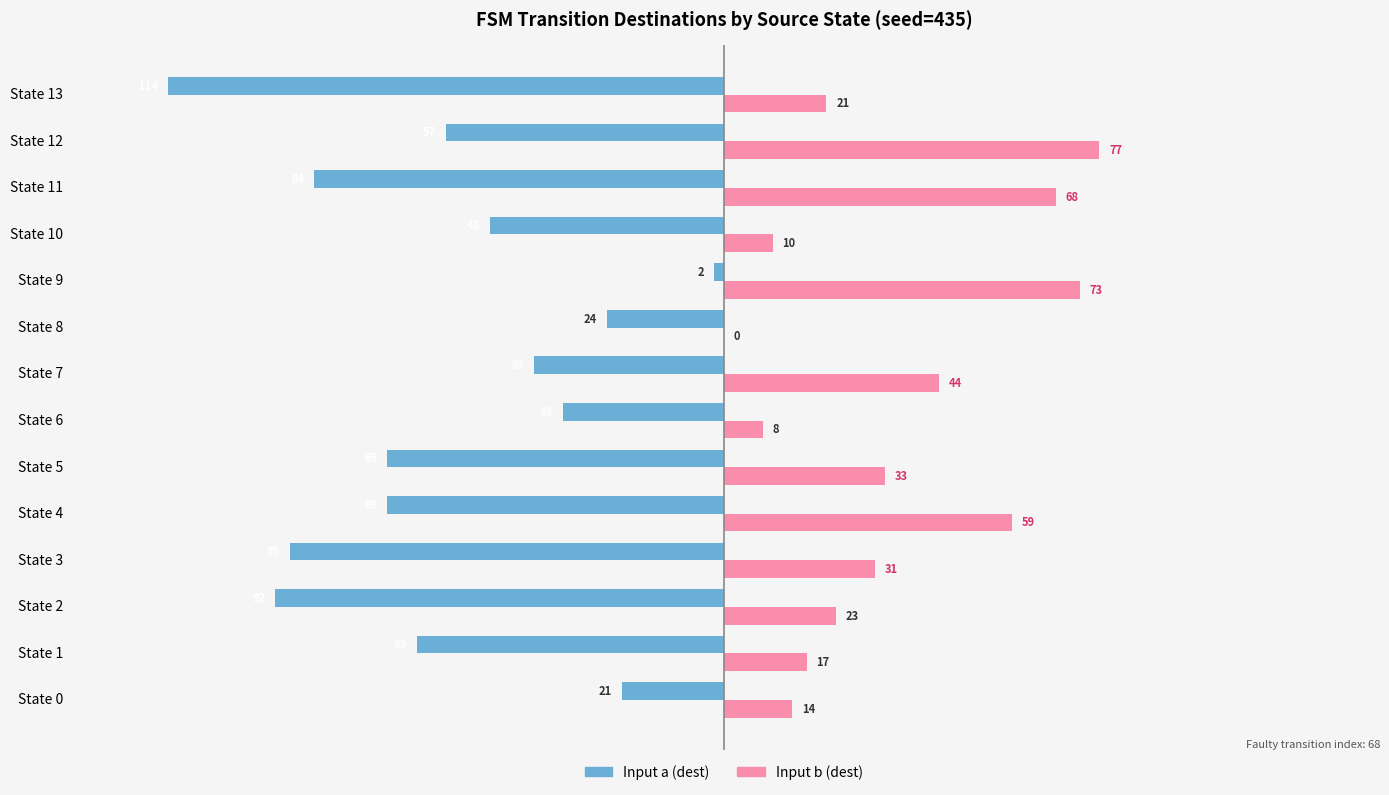

Between State 3 and State 9, which series saw the biggest shift?

Input a (dest)